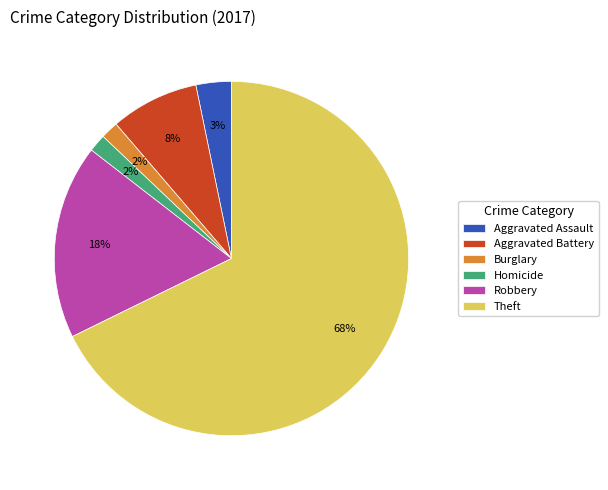

To the nearest percent, what is the average slice percentage?

17%